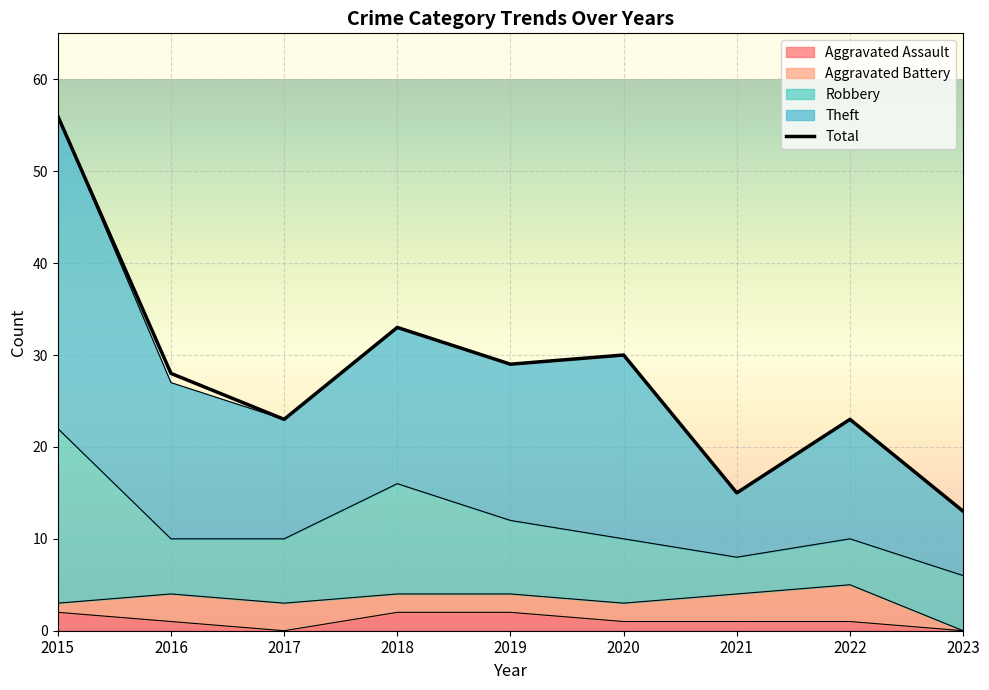

At how many categories does at least one series exceed 47?

1